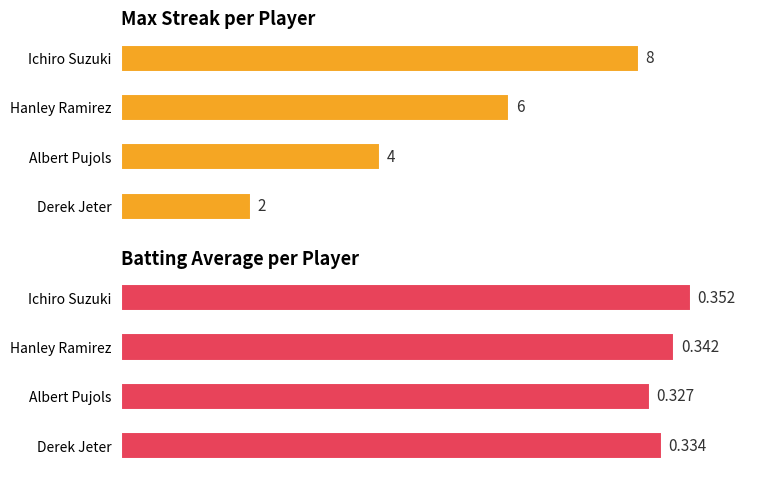

Between Albert Pujols and Hanley Ramirez, which is larger?

Hanley Ramirez